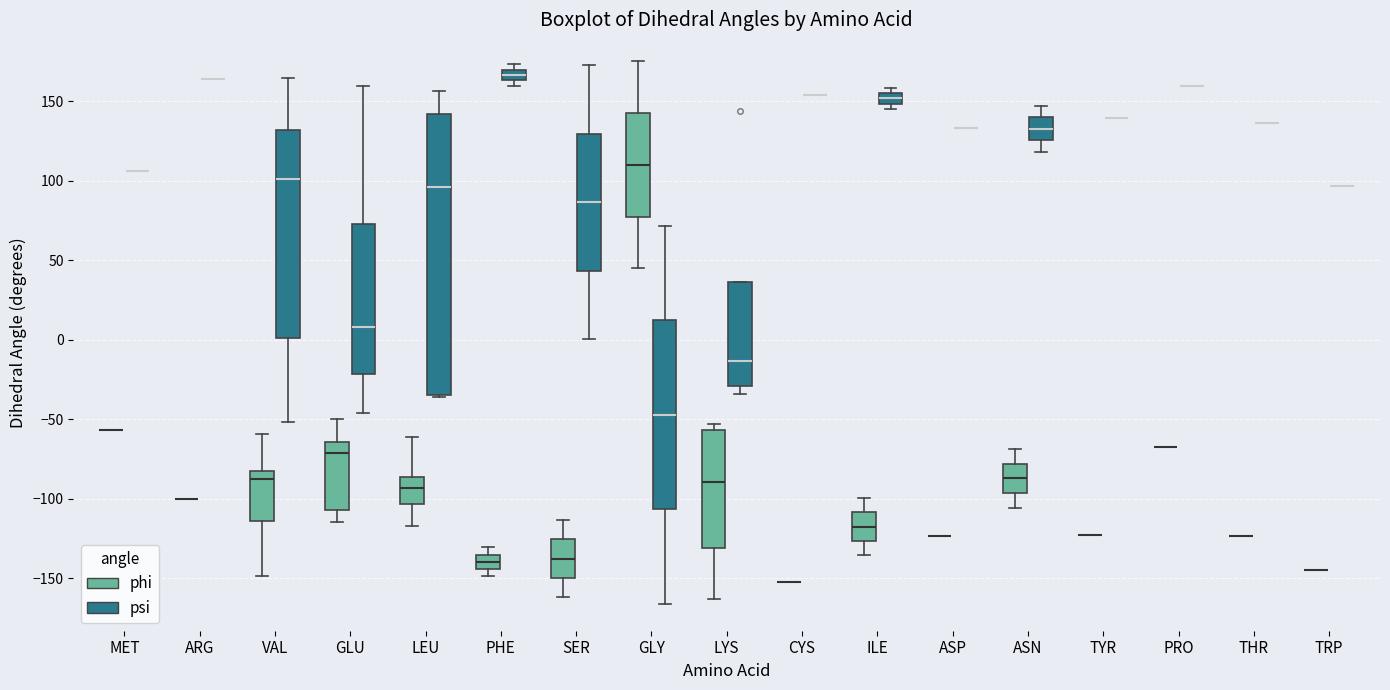

Comparing the boxes themselves (not the whiskers), which one is the tallest?

LEU (psi)